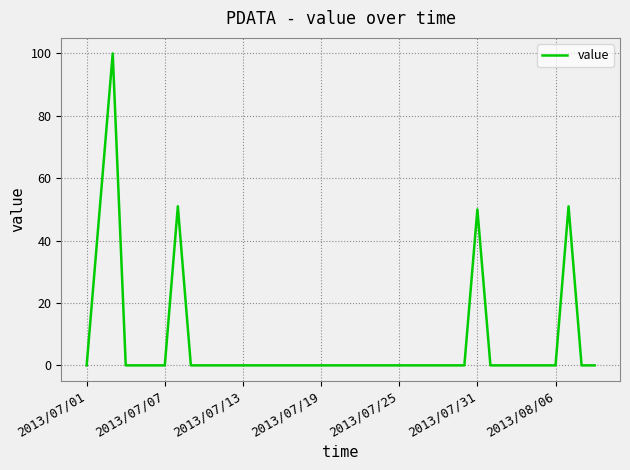

Count the number of categories in the chart.

40